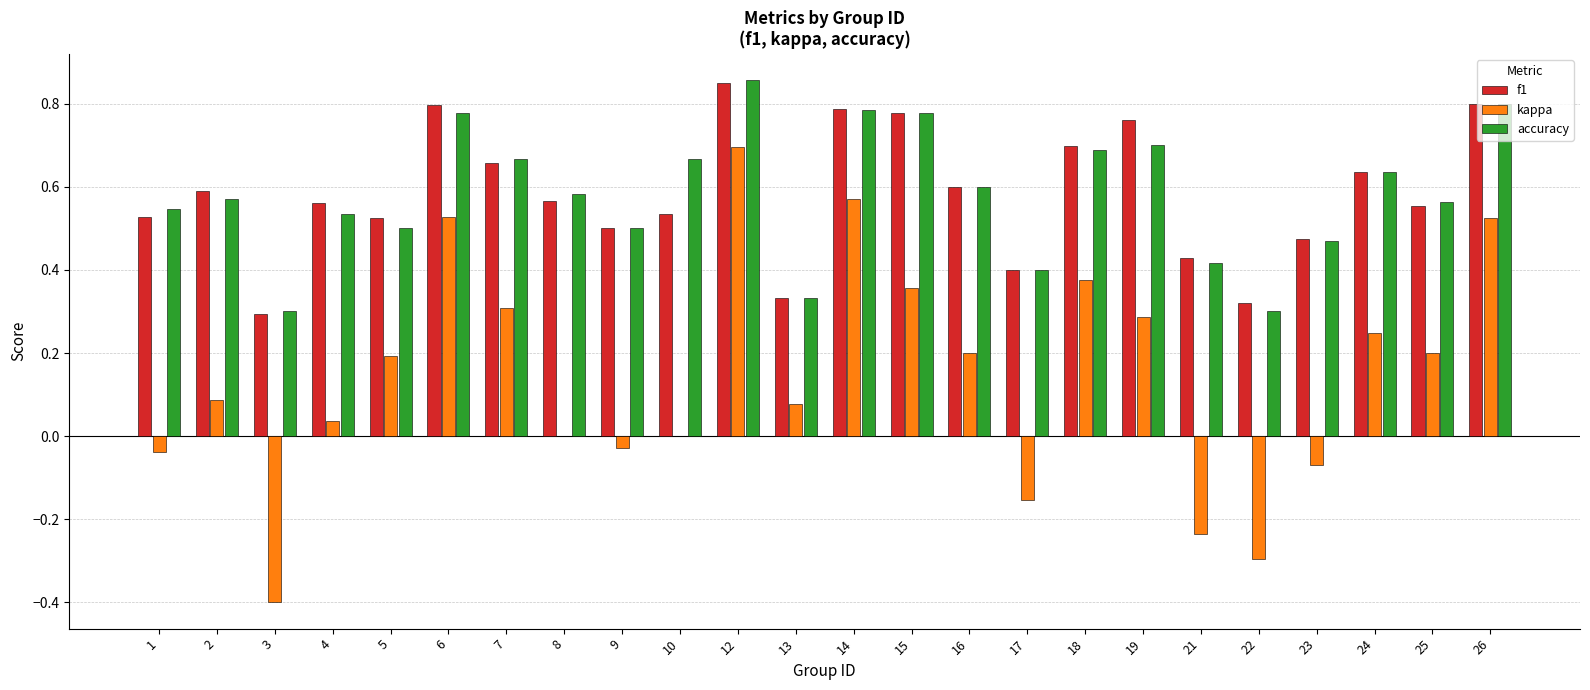

What is the sum of the f1 values at 22 and 14?

1.1